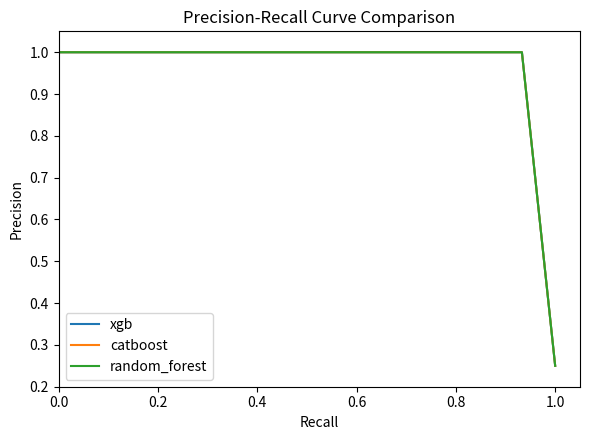

True or false: catboost has more than 0 interior local peaks.

False